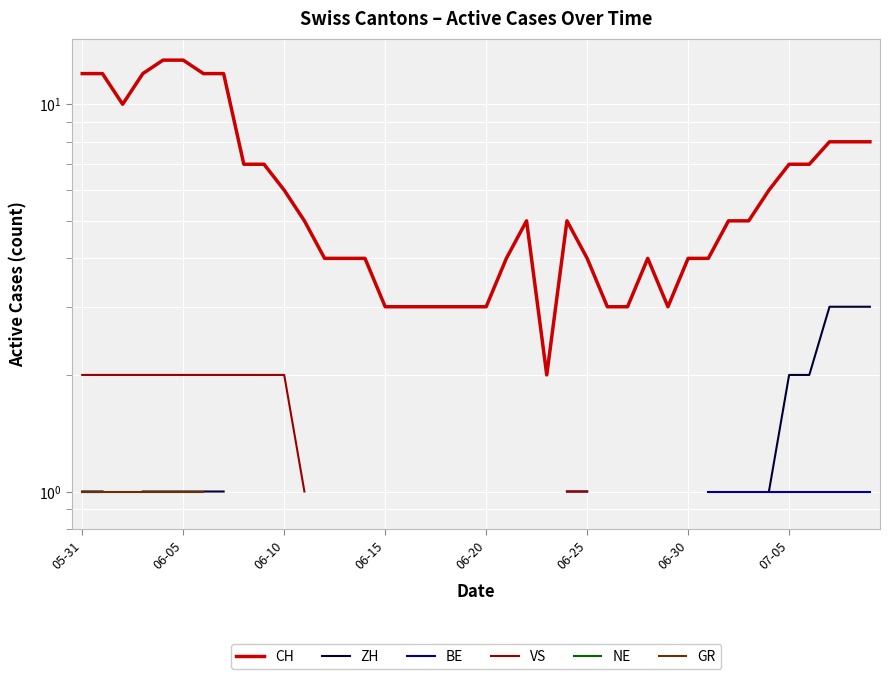

Count the number of data series in this chart.

6